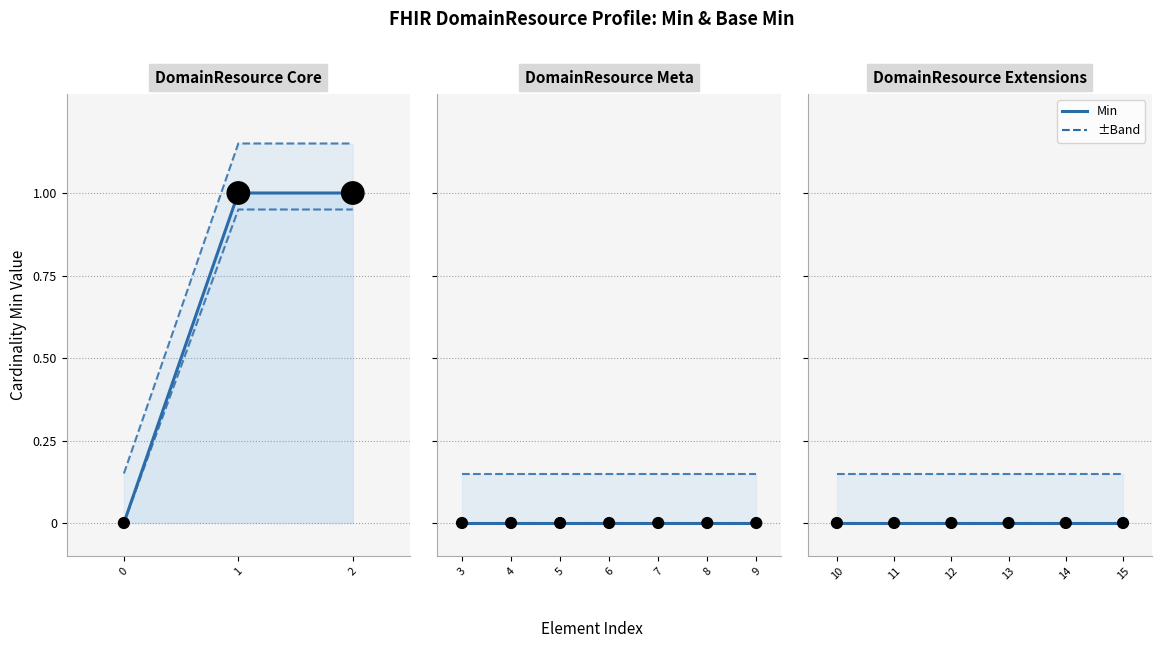

Which series contains the highest Y value?

Min